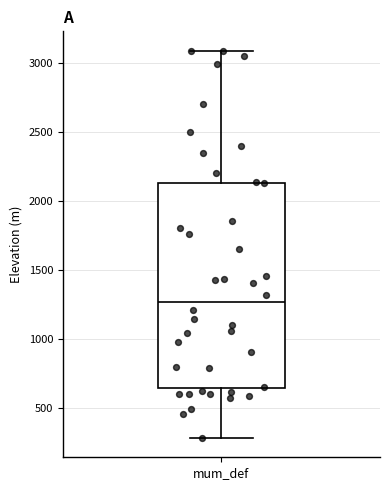

Where is the upper edge of the box for mum_def on the y-axis? The values are not printed on the chart, so give them approximately, as read against the axis.

2150